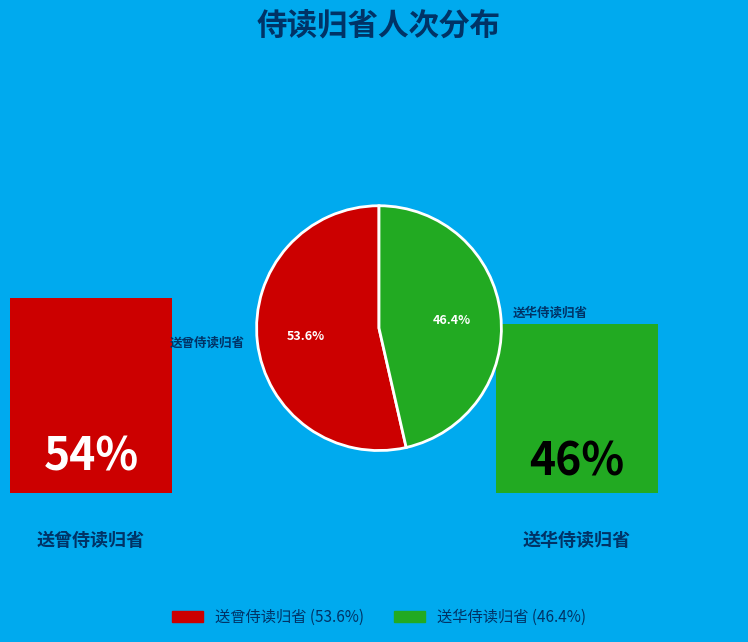

Is it true that 送曾侍读归省 is 46% of the pie?

False